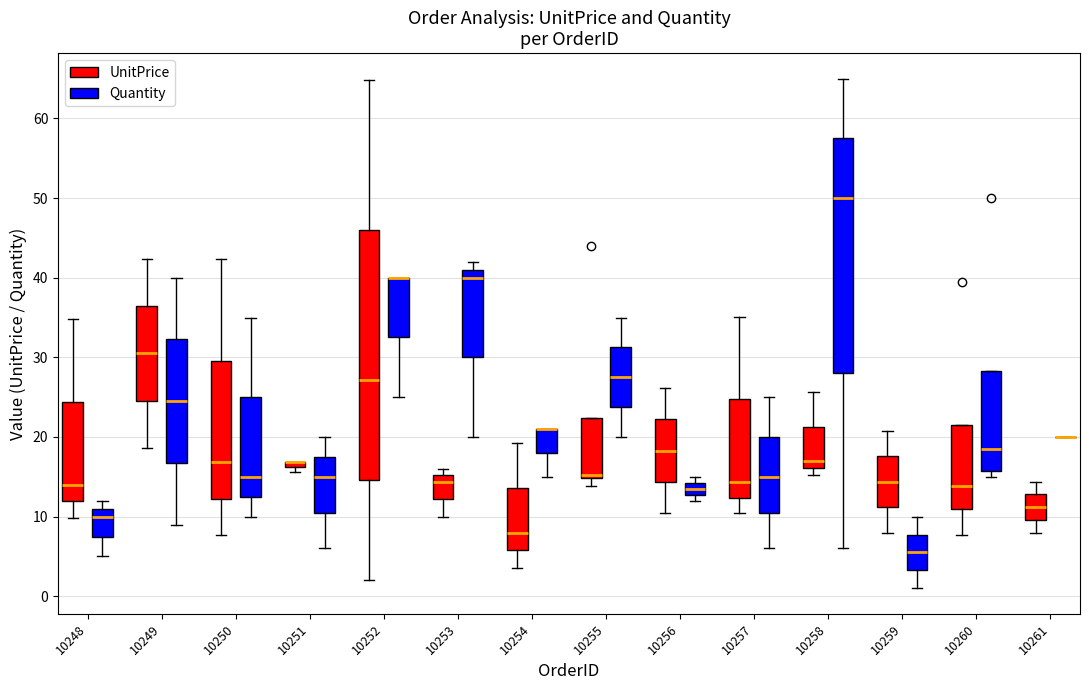

Where is the upper edge of the box for 10251 (UnitPrice) on the y-axis? The values are not printed on the chart, so give them approximately, as read against the axis.

17